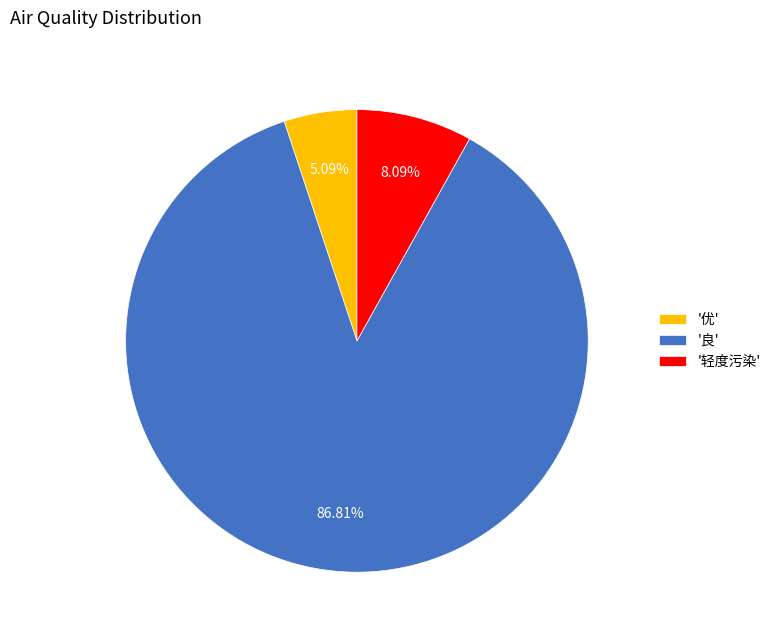

Between '轻度污染' and '良', which is larger?

'良'